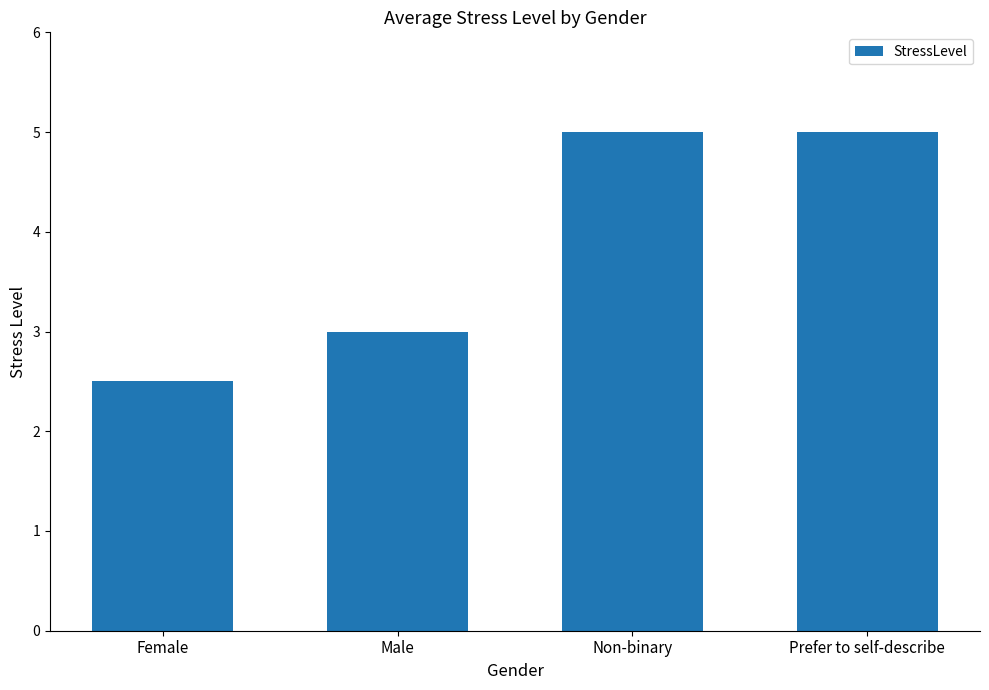

What is the difference between the maximum and minimum values?

2.5